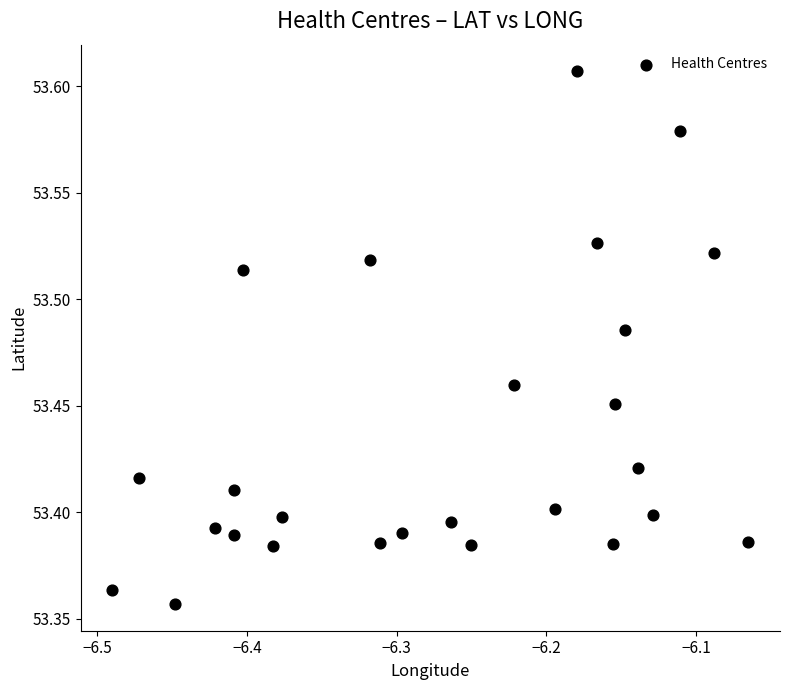

What is the range of Y values (max minus min)?

0.3